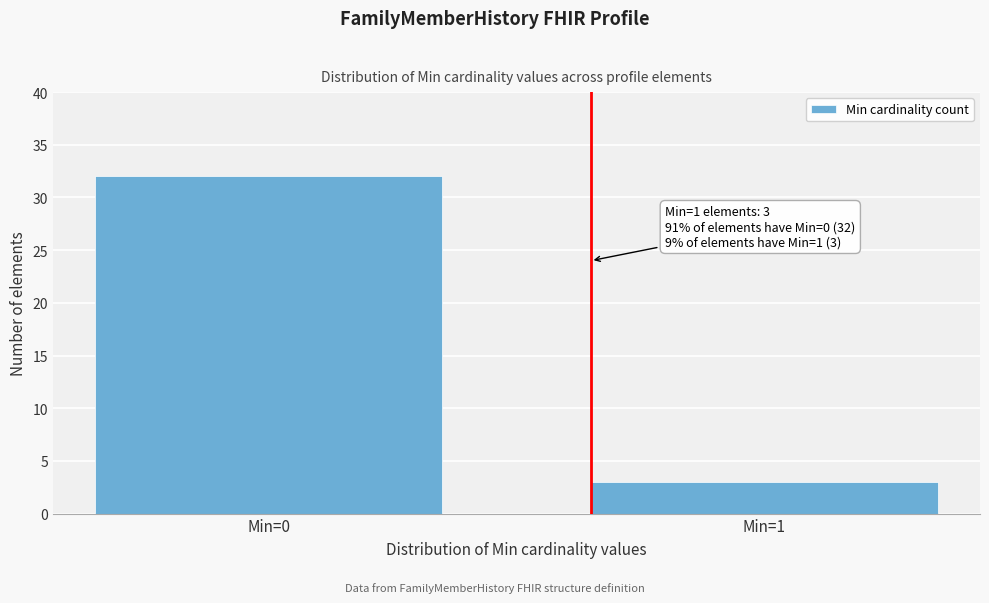

Reading right to left, extract all data points from this chart.

Min=1=3	Min=0=32